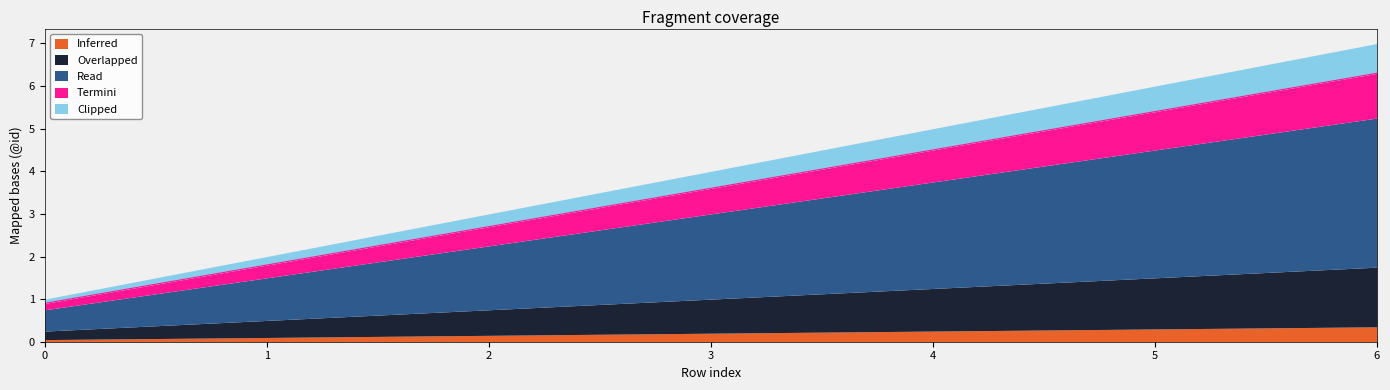

How many lines are shown in the chart?

5